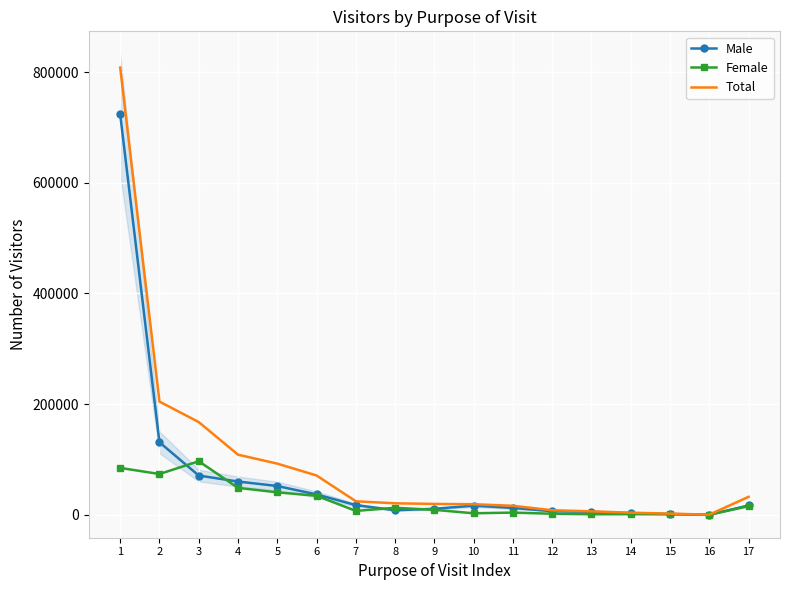

How many series are shown in this chart?

3